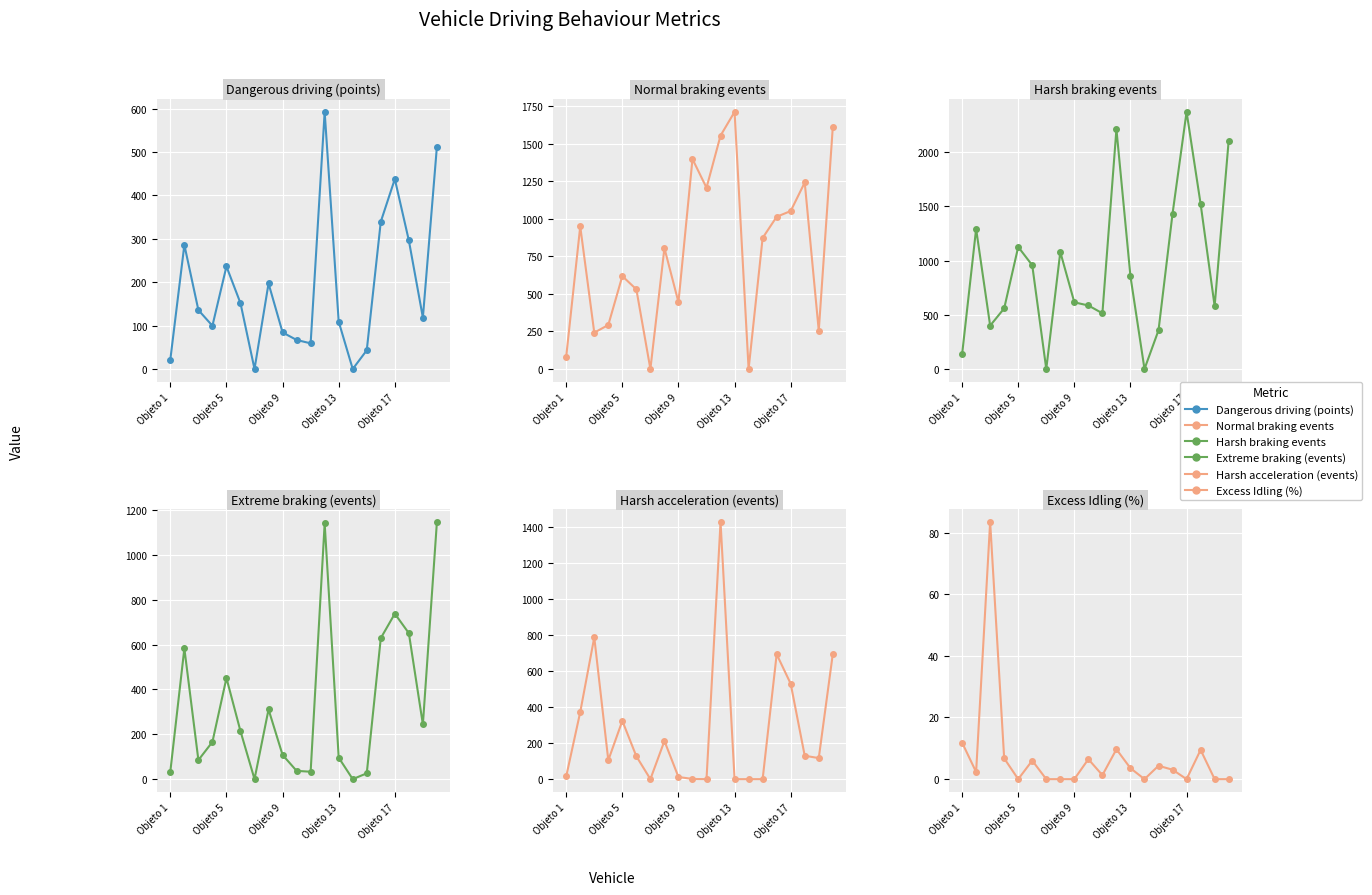

Which series ends up on top after the final intersection of Extreme braking (events) and Harsh acceleration (events)?

Extreme braking (events)